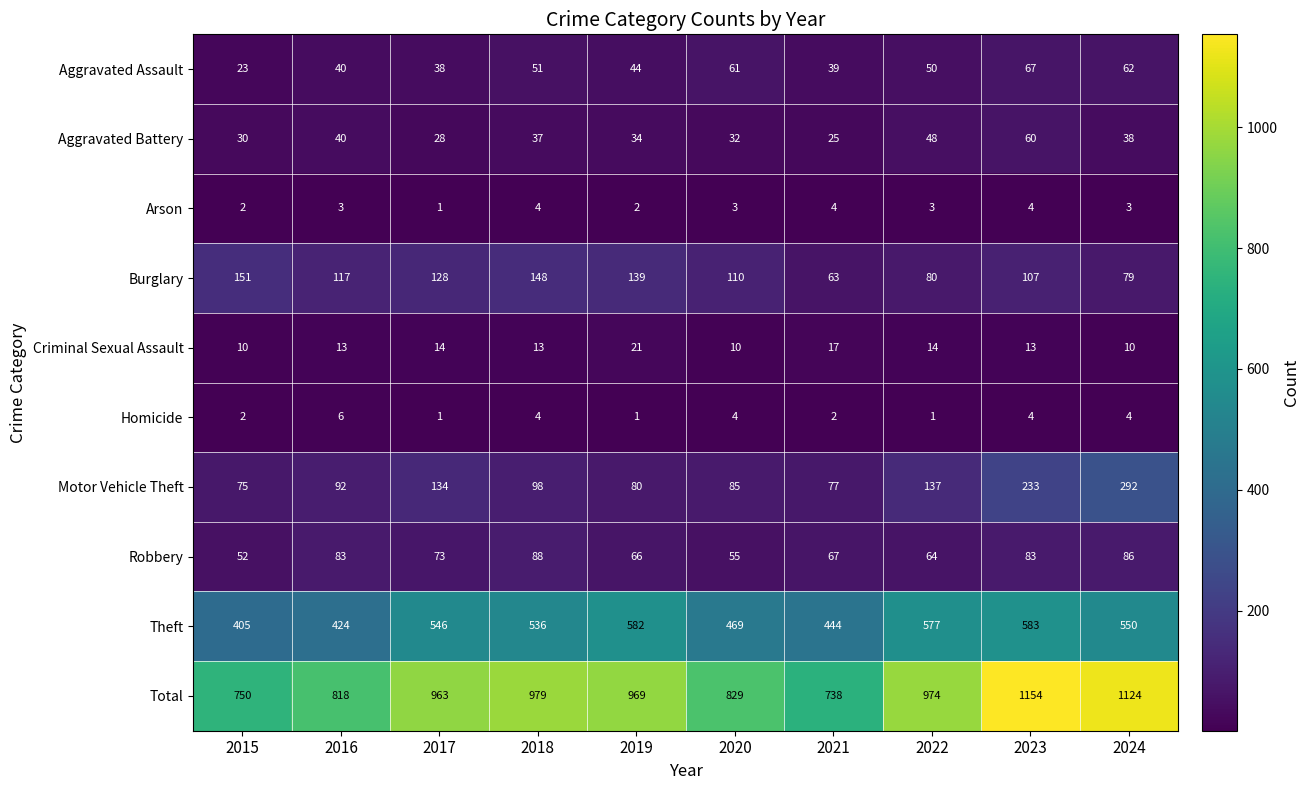

What value does the Robbery series have at 2018?

88